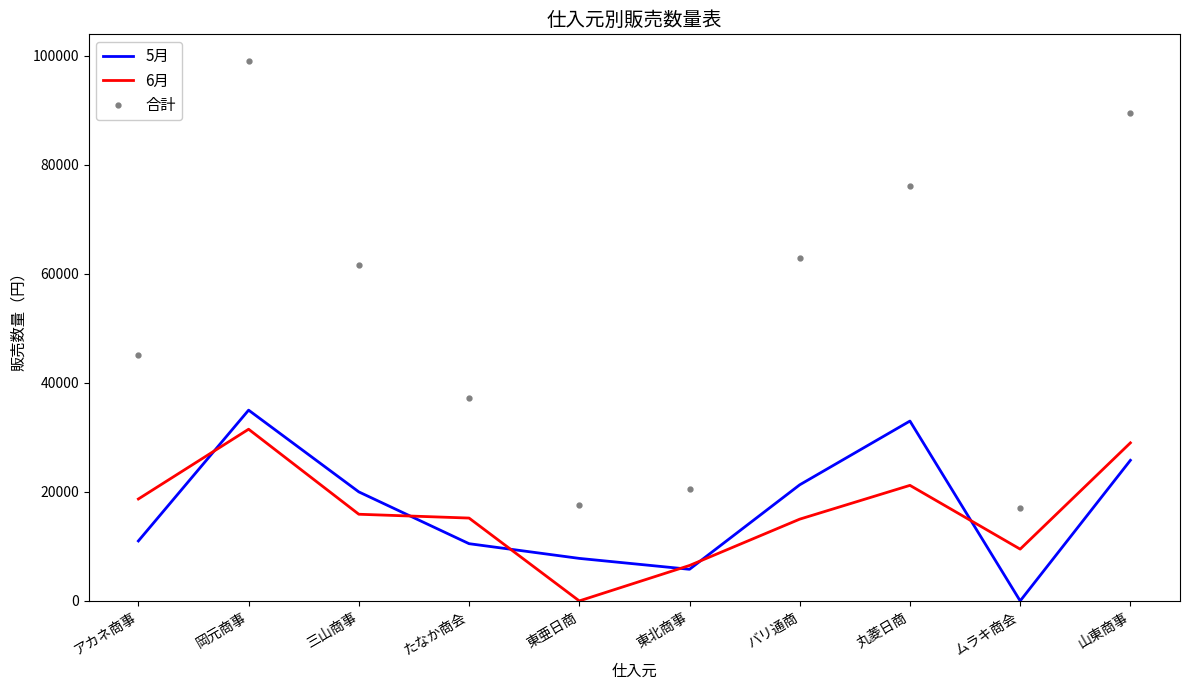

What is the difference between the second highest and minimum values in the 5月 series?

33000